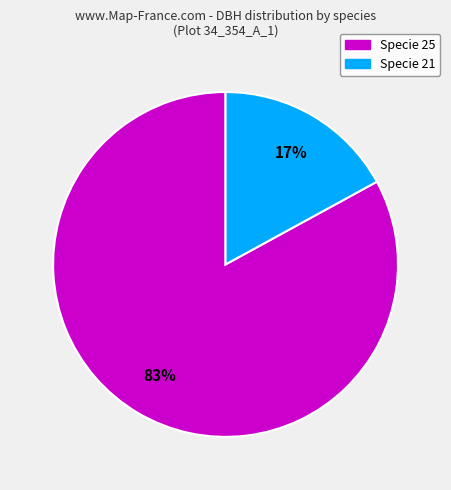

Count the number of slices in the pie.

2